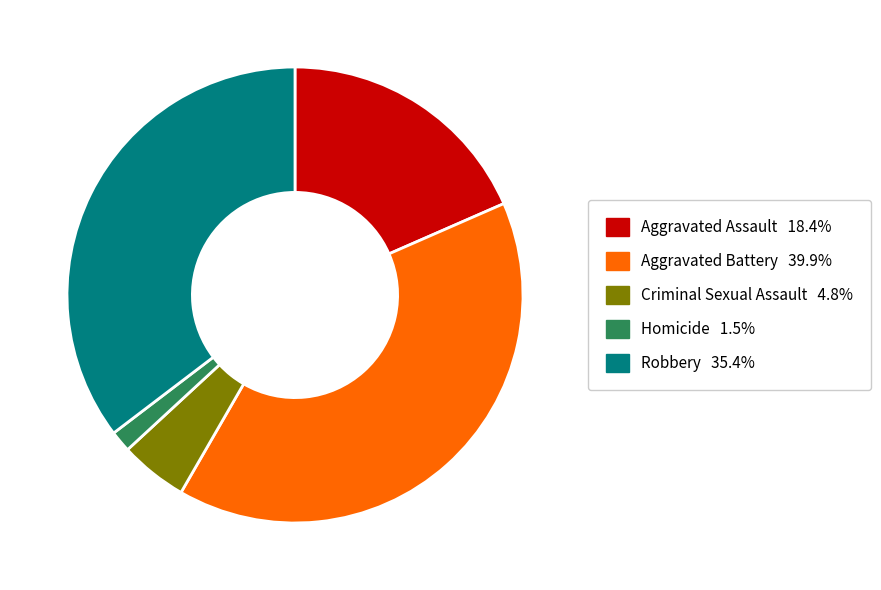

Rank the categories by value from lowest to highest.

Homicide, Criminal Sexual Assault, Aggravated Assault, Robbery, Aggravated Battery